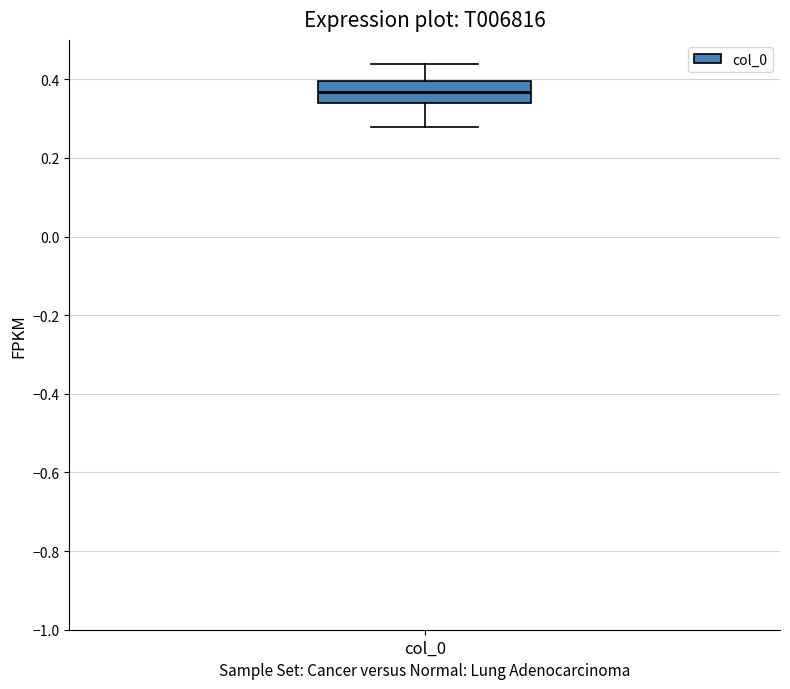

Read this box plot against the y-axis: the position of the median line, the range covered by the box, and the ends of both whiskers. The values are not printed on the chart, so give them approximately, as read against the axis.

median 0.36, box 0.34 to 0.40, whiskers 0.28 to 0.44